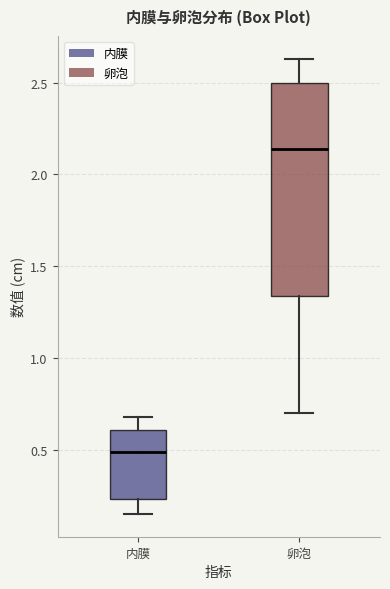

Reading left to right, read every box against the y-axis: the position of its median line, the range the box covers, and the ends of its whiskers. The values are not printed on the chart, so give them approximately, as read against the axis.

内膜: median 0.50, box 0.25 to 0.60, whiskers 0.15 to 0.70
卵泡: median 2.15, box 1.35 to 2.50, whiskers 0.70 to 2.65